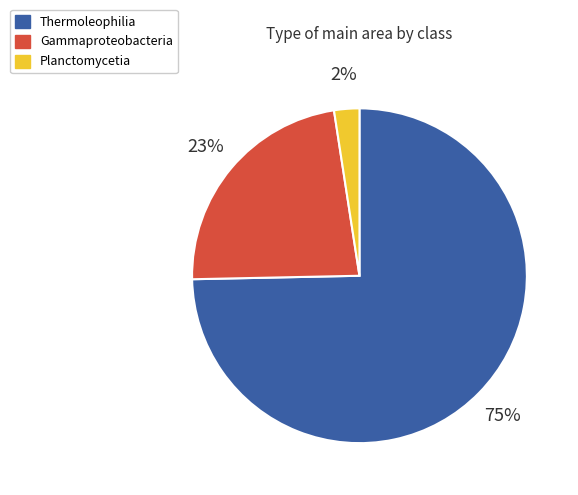

Is the sum of Gammaproteobacteria and Planctomycetia greater than half?

No